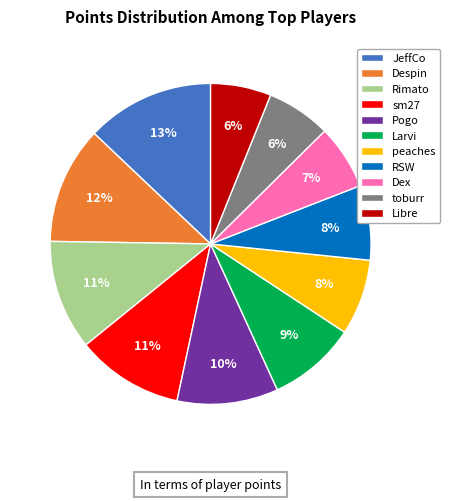

Between Libre and sm27, which is larger?

sm27